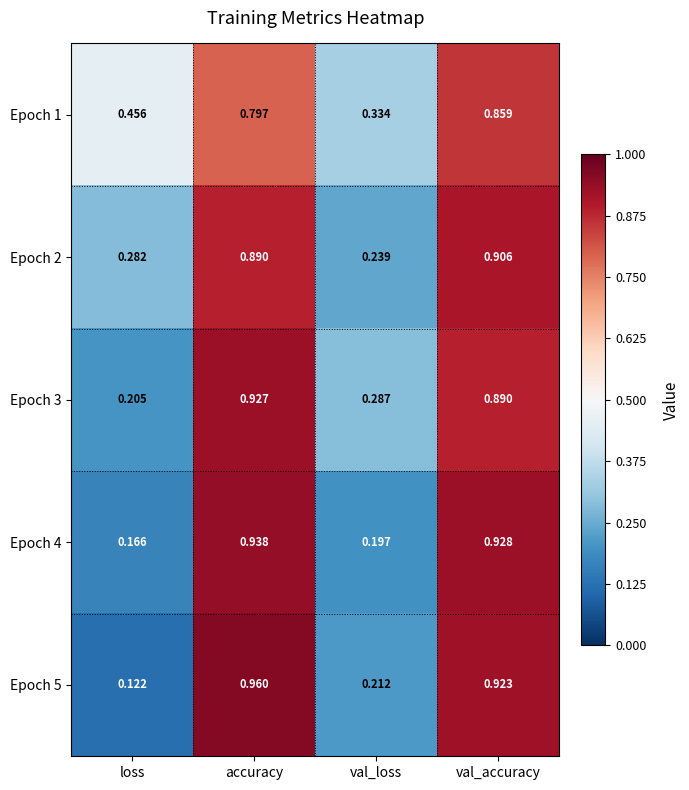

At how many categories does at least one series exceed 0?

4